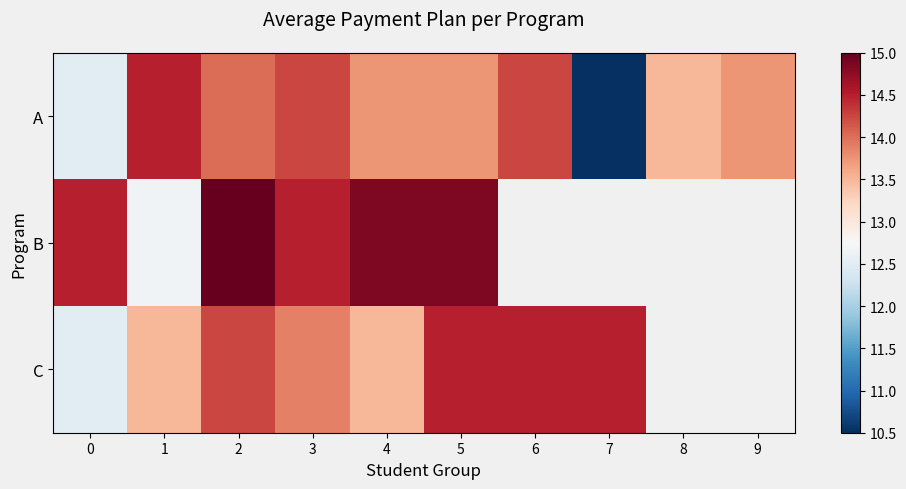

The value of A at 3 is 14.2. True or false?

True